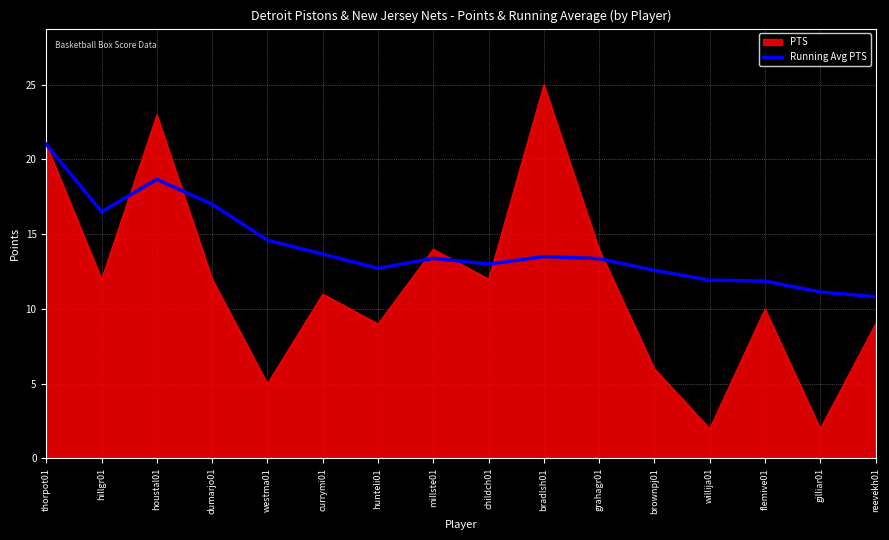

True or false: Running Avg PTS has a value of 17.0 at dumarjo01.

True